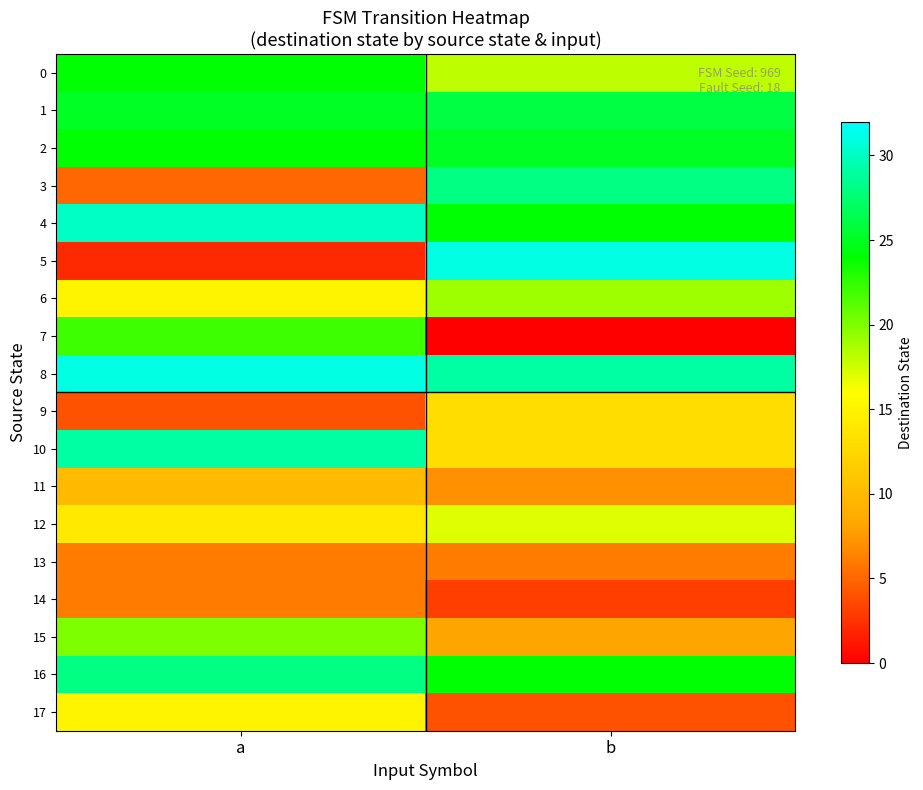

Reading right to left, list all the values displayed in this chart.

0: b=18	a=24
1: b=26	a=25
2: b=25	a=24
3: b=28	a=5
4: b=24	a=30
5: b=31	a=2
6: b=19	a=15
7: b=0	a=22
8: b=29	a=31
9: b=13	a=4
10: b=13	a=29
11: b=7	a=10
12: b=17	a=14
13: b=6	a=6
14: b=3	a=6
15: b=8	a=20
16: b=24	a=28
17: b=4	a=15